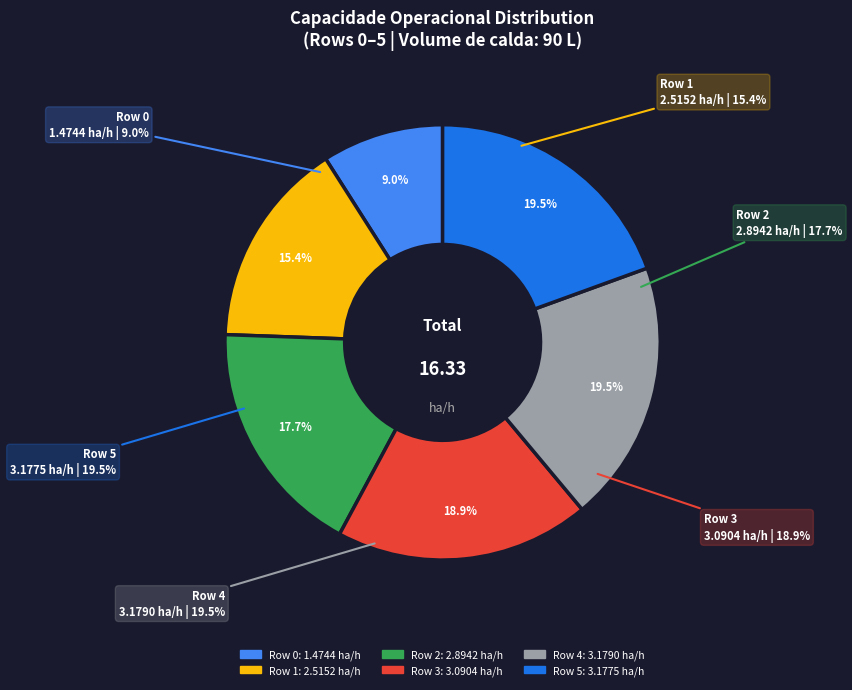

To the nearest percent, what portion does Row 5 represent?

19%